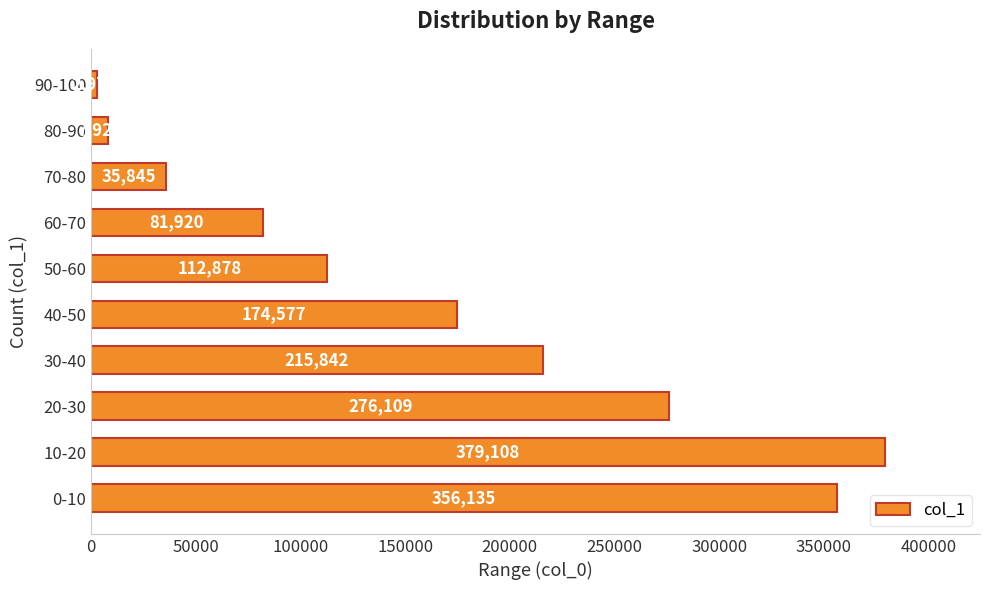

What is the change in value from 10-20 to 50-60?

-266230